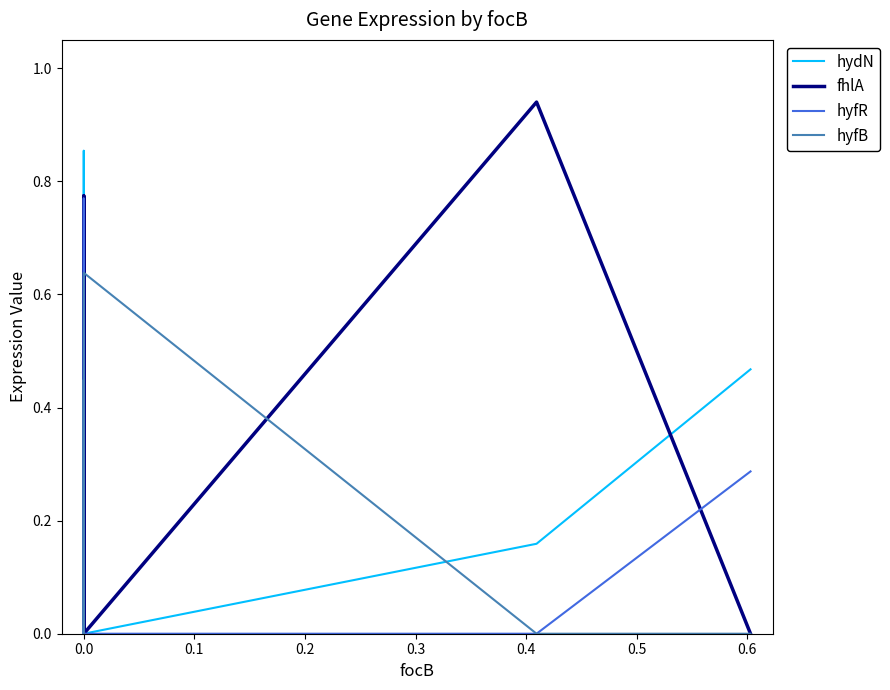

How many intersections are there between hydN and hyfB?

4